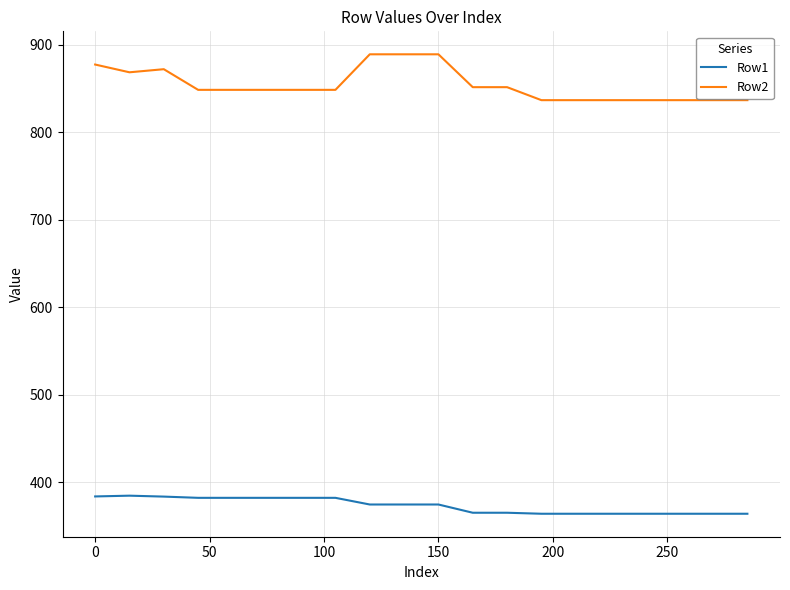

Rank the series by their average value, from highest to lowest.

Row2, Row1